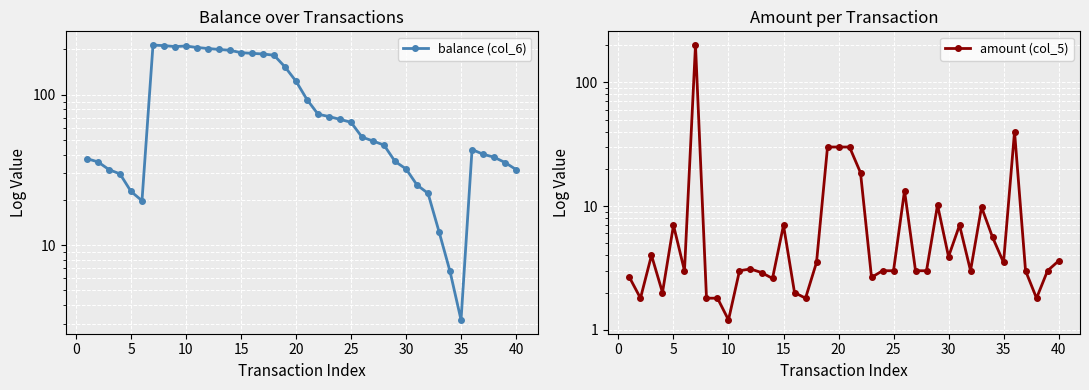

Reading left to right, transcribe all the data shown in this chart.

balance (col_6): 37.5	35.7	31.7	29.7	22.7	19.7	213.4	211.6	208.6	210.4	205.6	202.5	199.6	197.0	190.0	188.0	186.2	182.7	152.7	122.7	92.7	74.1	71.5	68.5	65.5	52.2	49.2	46.2	36.0	32.1	25.1	22.1	12.3	6.7	3.2	43.2	40.2	38.4	35.4	31.8
amount (col_5): 2.6	1.8	4.0	2.0	7.0	3.0	200.0	1.8	1.8	1.2	3.0	3.1	2.9	2.6	7.0	2.0	1.8	3.5	30.0	30.0	30.0	18.6	2.6	3.0	3.0	13.3	3.0	3.0	10.2	3.9	7.0	3.0	9.8	5.6	3.5	40.0	3.0	1.8	3.0	3.6